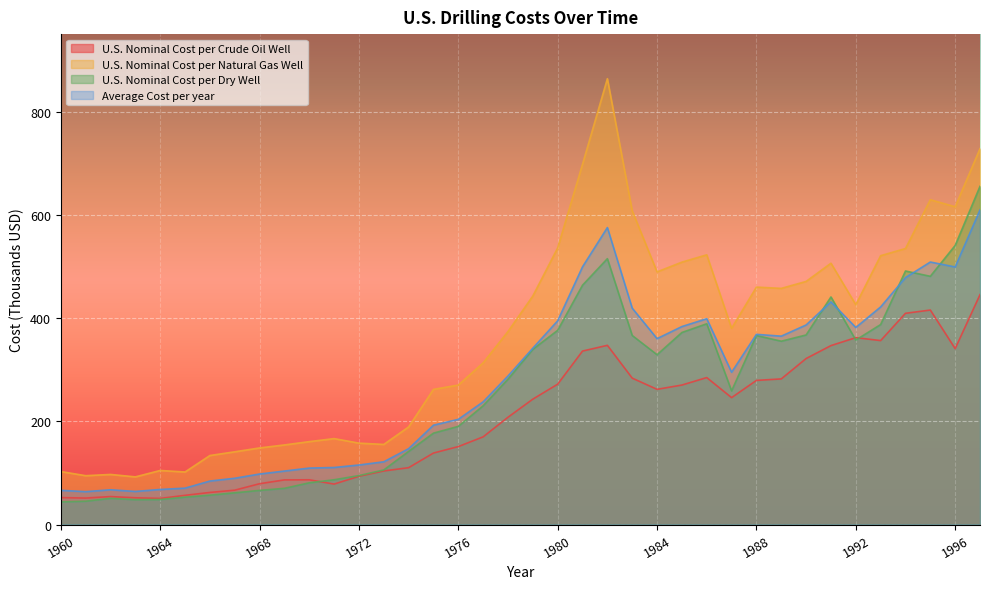

Reading left to right, extract all data points from this chart.

U.S. Nominal Cost per Crude Oil Well: 52.2	51.3	54.2	51.8	50.6	56.6	62.2	66.6	79.1	86.5	86.7	78.4	93.5	103.8	110.2	138.6	151.1	170.0	208.0	243.1	272.1	336.3	347.4	283.8	262.1	270.4	284.9	246.0	279.4	282.3	321.8	346.9	362.3	356.6	409.5	415.8	341.0	445.6
U.S. Nominal Cost per Natural Gas Well: 102.7	94.7	97.1	92.4	104.8	101.9	133.8	141.0	148.5	154.3	160.7	166.6	157.8	155.3	189.2	262.0	270.4	313.5	374.2	443.1	536.4	698.6	864.3	608.1	489.8	508.7	522.9	380.4	460.3	457.8	471.3	506.6	426.1	521.2	535.1	629.7	616.0	728.6
U.S. Nominal Cost per Dry Well: 44.0	45.2	50.8	48.2	48.5	53.1	56.9	61.5	66.2	70.2	80.9	86.8	94.9	105.8	141.7	177.2	190.3	230.2	281.7	339.6	376.5	464.0	515.4	366.5	329.2	372.3	389.2	259.1	366.4	355.4	367.5	441.2	357.6	387.7	491.5	481.2	541.0	655.6
Average Cost per year: 66.3	63.7	67.4	64.1	68.0	70.5	84.3	89.7	97.9	103.7	109.4	110.6	115.4	121.6	147.0	192.6	203.9	237.9	288.0	341.9	395.0	499.6	575.7	419.5	360.4	383.8	399.0	295.2	368.7	365.2	386.9	431.6	382.0	421.8	478.7	508.9	499.3	609.9